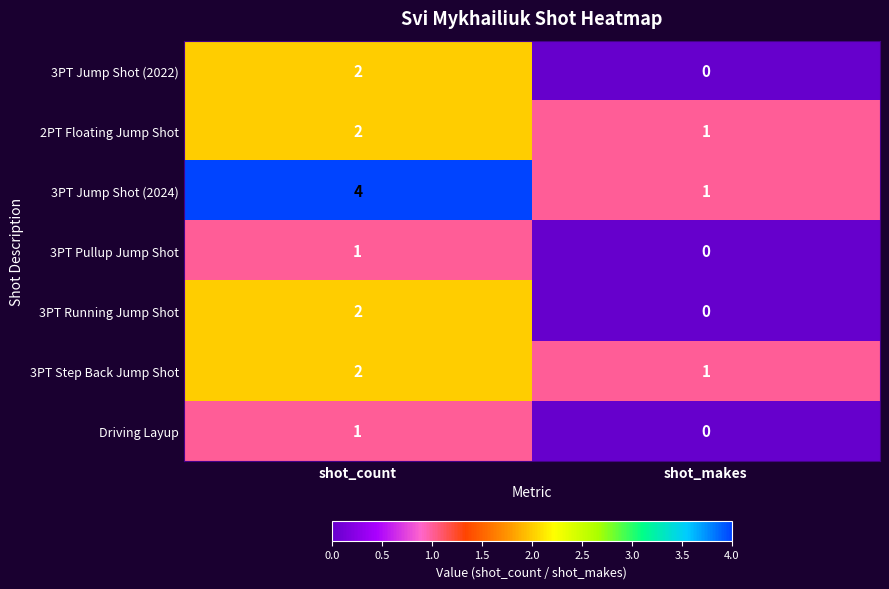

Which series changed the most between shot_count and shot_makes?

3PT Jump Shot (2024)